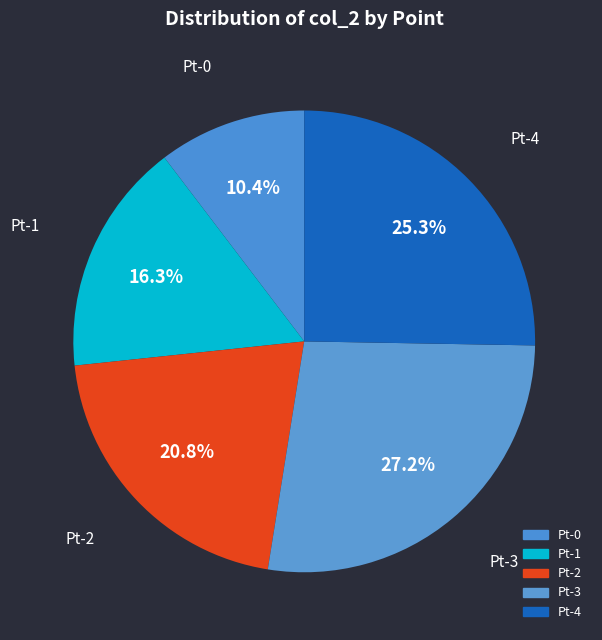

What percentage is the Pt-2 slice, to the nearest percent?

21%